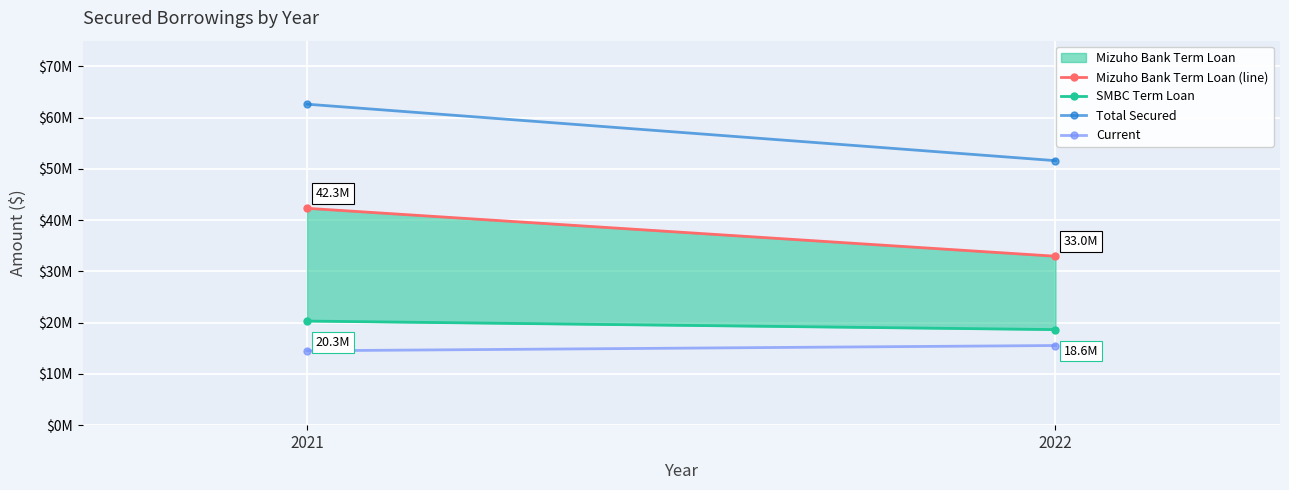

How many distinct data groups are displayed?

4